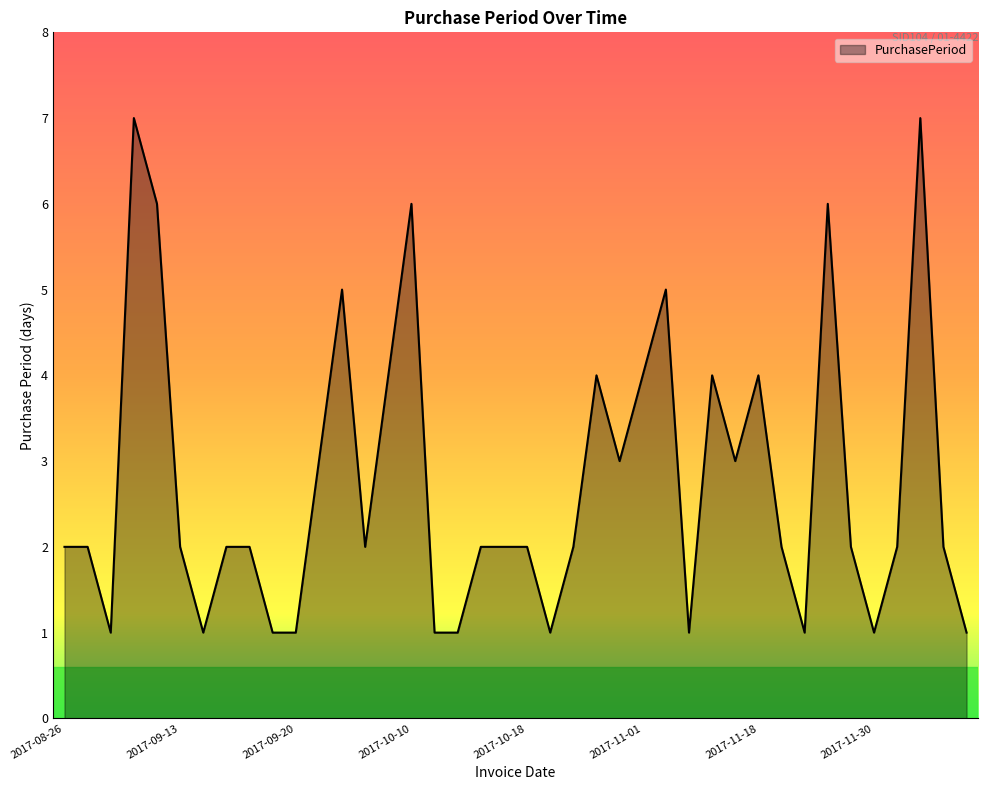

How many lines are shown in the chart?

1